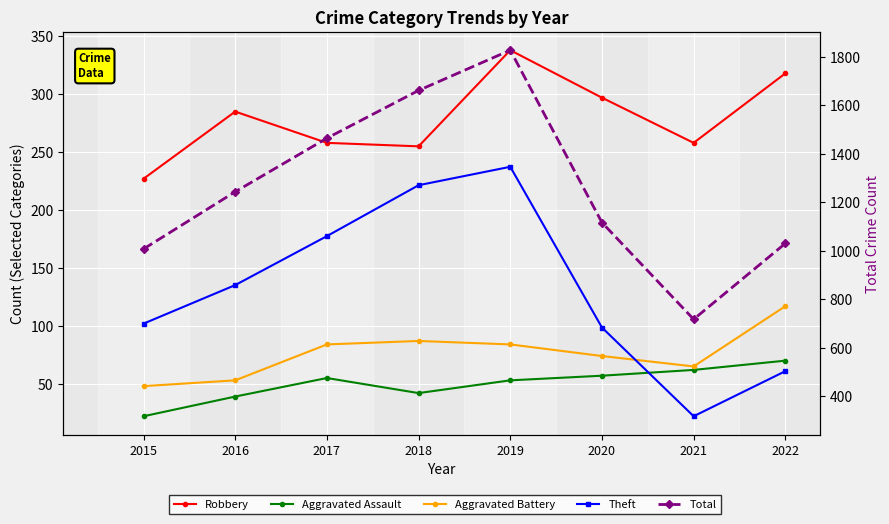

What is the sum of all Robbery values?

2236